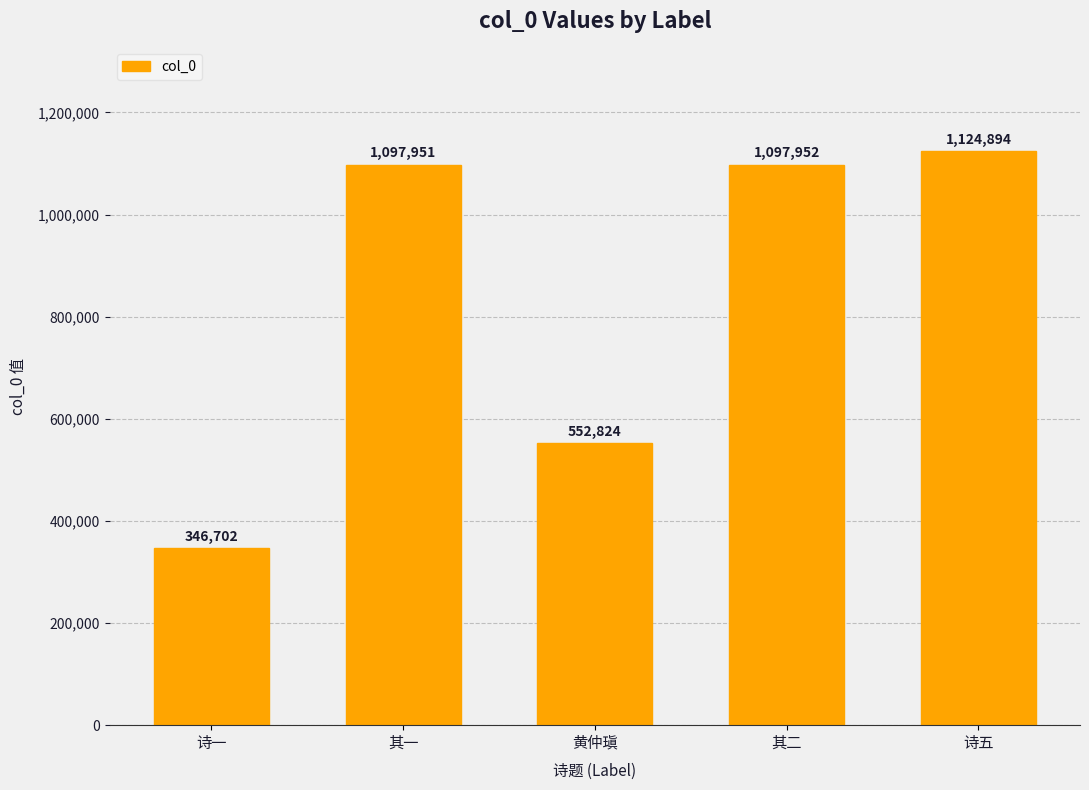

What is the smallest value displayed?

346702